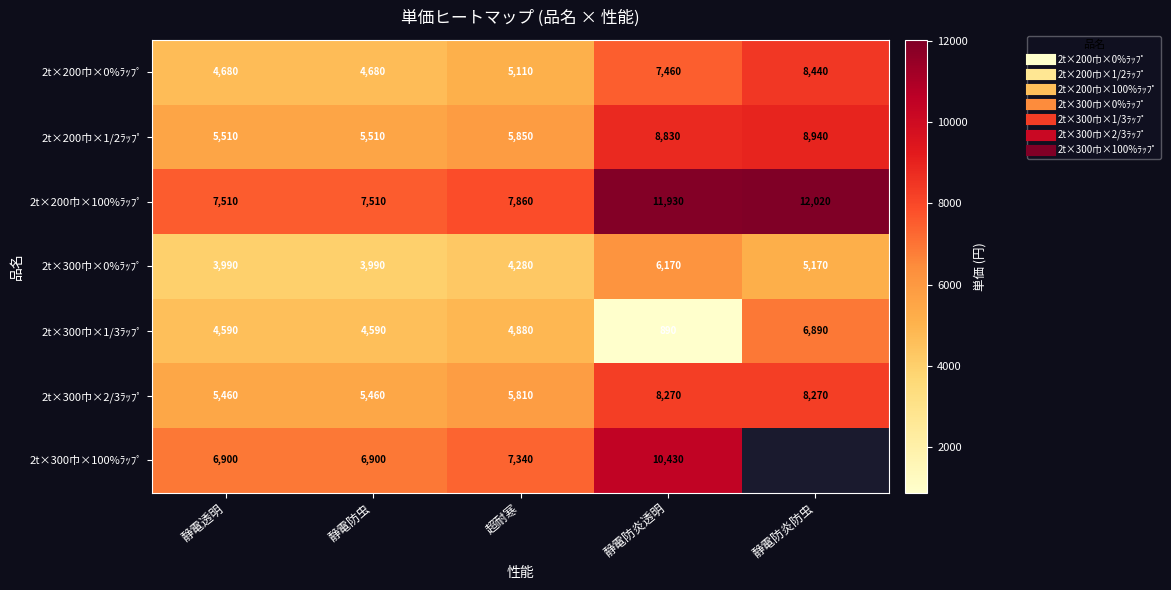

What is the difference between the maximum and second lowest values in the 2t×200巾×0%ﾗｯﾌﾟ series?

3760.0